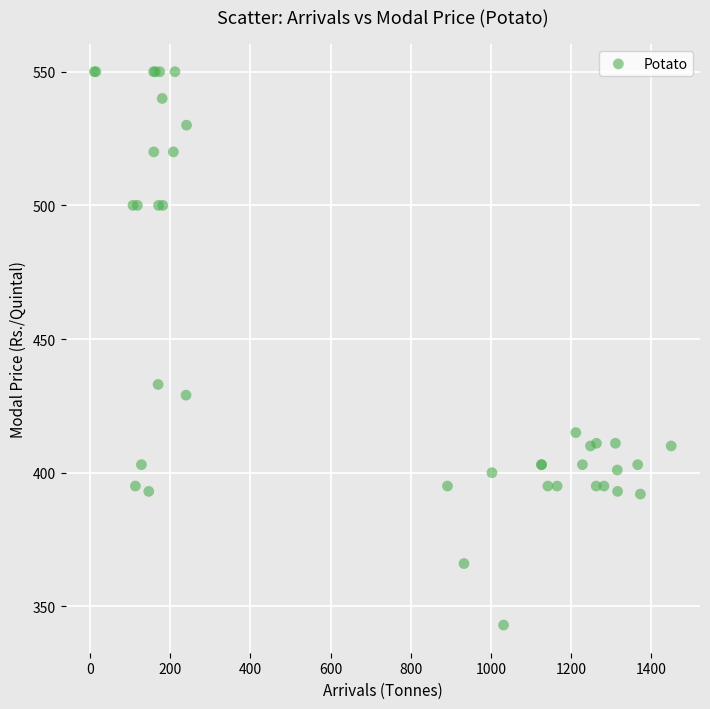

What Y value in the scatter plot is closest to 446?

433